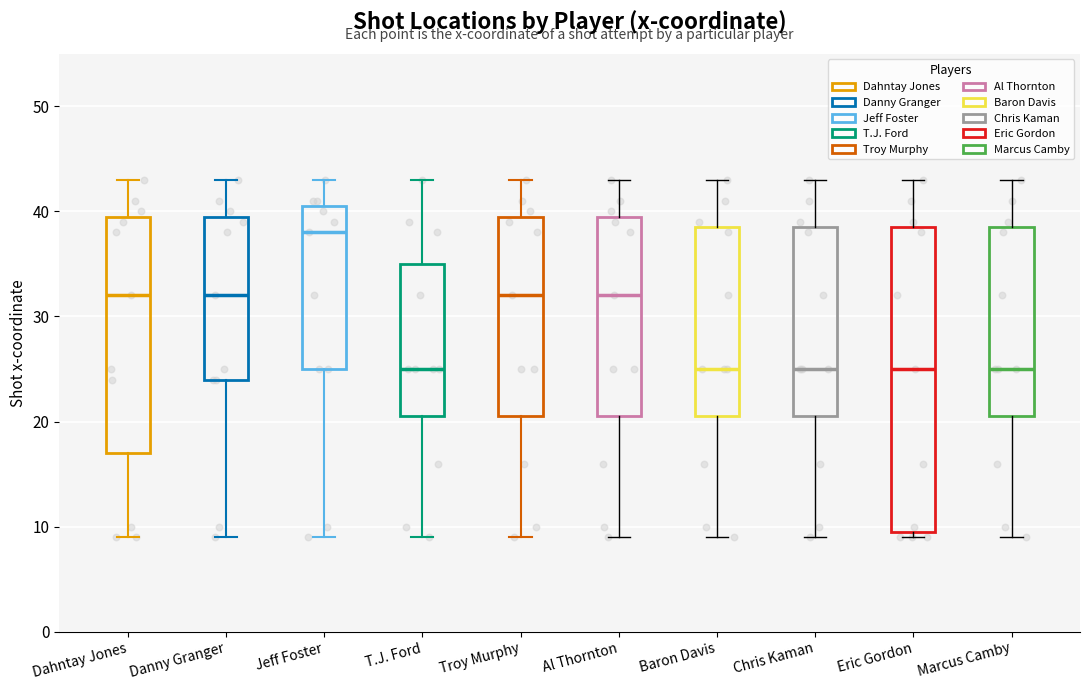

Comparing the boxes themselves (not the whiskers), which one is the tallest?

Eric Gordon